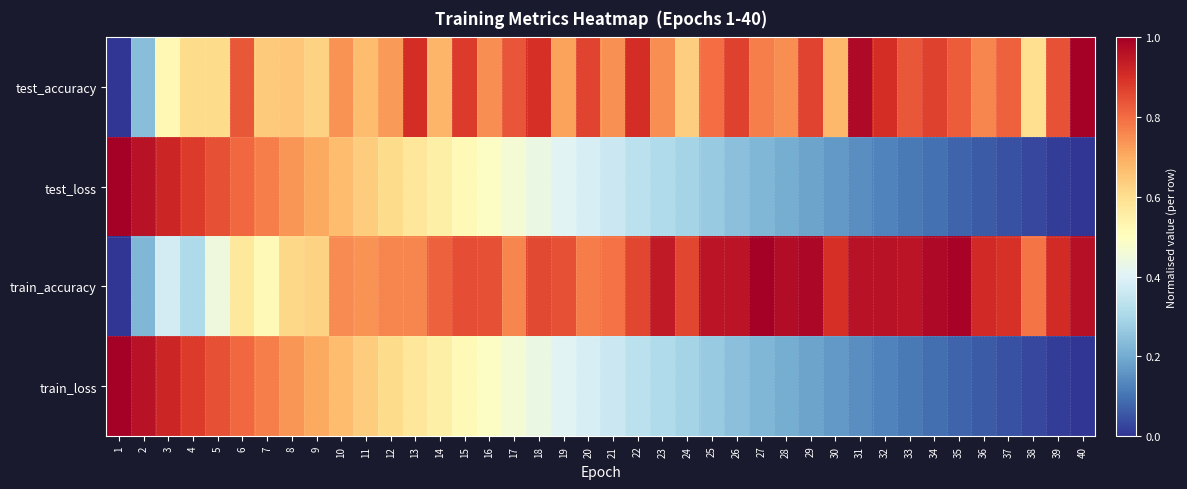

Reading left to right, extract all data points from this chart.

test_accuracy: 1=0.0	2=0.2	3=0.5	4=0.6	5=0.6	6=0.8	7=0.6	8=0.7	9=0.6	10=0.7	11=0.7	12=0.7	13=0.9	14=0.7	15=0.9	16=0.7	17=0.8	18=0.9	19=0.7	20=0.9	21=0.7	22=0.9	23=0.7	24=0.6	25=0.8	26=0.9	27=0.8	28=0.7	29=0.9	30=0.7	31=1.0	32=0.9	33=0.8	34=0.9	35=0.8	36=0.8	37=0.8	38=0.6	39=0.8	40=1.0
test_loss: 1=1.0	2=1.0	3=0.9	4=0.9	5=0.8	6=0.8	7=0.8	8=0.7	9=0.7	10=0.7	11=0.6	12=0.6	13=0.6	14=0.5	15=0.5	16=0.5	17=0.5	18=0.4	19=0.4	20=0.4	21=0.4	22=0.3	23=0.3	24=0.3	25=0.3	26=0.2	27=0.2	28=0.2	29=0.2	30=0.2	31=0.1	32=0.1	33=0.1	34=0.1	35=0.1	36=0.1	37=0.0	38=0.0	39=0.0	40=0.0
train_accuracy: 1=0.0	2=0.2	3=0.4	4=0.3	5=0.4	6=0.6	7=0.5	8=0.6	9=0.6	10=0.8	11=0.7	12=0.8	13=0.8	14=0.8	15=0.9	16=0.8	17=0.8	18=0.9	19=0.8	20=0.8	21=0.8	22=0.9	23=0.9	24=0.9	25=1.0	26=1.0	27=1.0	28=1.0	29=1.0	30=0.9	31=1.0	32=1.0	33=1.0	34=1.0	35=1.0	36=0.9	37=0.9	38=0.8	39=0.9	40=1.0
train_loss: 1=1.0	2=1.0	3=0.9	4=0.9	5=0.8	6=0.8	7=0.8	8=0.7	9=0.7	10=0.7	11=0.6	12=0.6	13=0.6	14=0.5	15=0.5	16=0.5	17=0.5	18=0.4	19=0.4	20=0.4	21=0.4	22=0.3	23=0.3	24=0.3	25=0.3	26=0.2	27=0.2	28=0.2	29=0.2	30=0.2	31=0.1	32=0.1	33=0.1	34=0.1	35=0.1	36=0.1	37=0.0	38=0.0	39=0.0	40=0.0